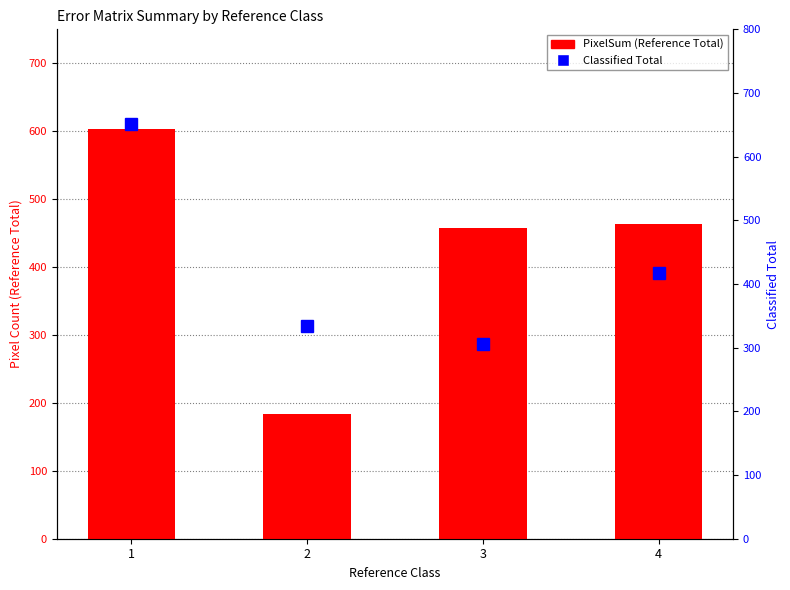

Between 2 and 3, which is larger?

3